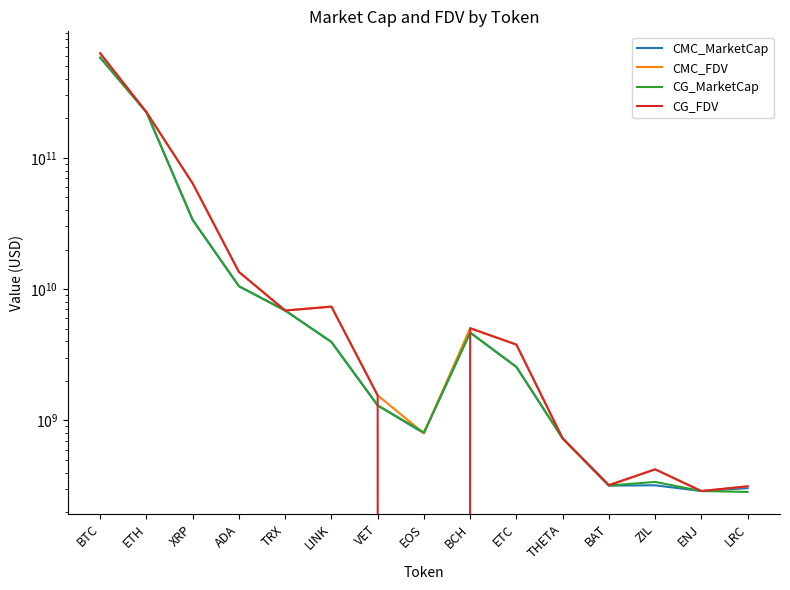

True or false: CMC_FDV and CMC_MarketCap intersect in this chart.

True